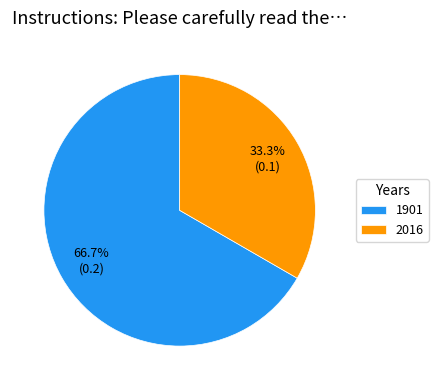

What percentage is the 1901 slice, to the nearest percent?

67%